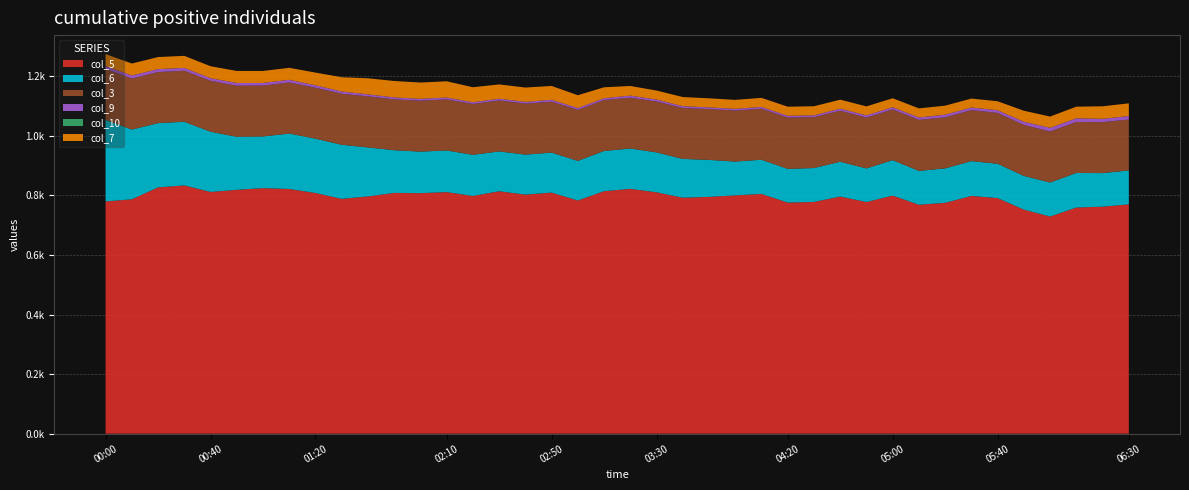

Reading left to right, what are all the values shown in this chart?

col_5: 779.7	786.8	826.8	833.4	811.6	818.6	824.3	821.5	808.0	788.3	796.5	808.3	807.5	811.0	798.1	813.8	802.6	809.3	782.8	814.1	821.9	810.3	792.1	795.0	800.1	804.8	775.8	777.9	796.0	777.7	799.2	768.6	775.0	798.1	790.8	752.1	729.0	759.2	762.1	769.8
col_6: 273.6	234.2	215.7	213.8	202.1	178.1	173.4	186.1	182.4	181.7	164.5	143.3	139.4	139.8	138.1	133.8	134.2	134.3	132.9	135.0	135.5	134.0	130.3	124.2	113.4	114.9	113.2	113.9	117.0	112.8	119.1	113.6	115.7	117.0	115.3	113.3	114.2	116.1	112.7	114.1
col_3: 170.9	171.5	171.4	171.2	170.9	171.4	170.8	171.4	171.2	171.2	171.4	170.9	170.9	171.5	170.7	171.0	171.2	171.0	171.4	171.0	170.6	170.7	170.9	170.6	171.2	171.4	172.1	171.1	171.2	170.8	170.2	171.2	171.2	171.1	170.7	171.1	171.3	171.1	171.1	170.7
col_9: 9.9	9.9	10.0	9.5	8.9	9.2	8.9	9.0	8.0	7.5	6.7	6.3	6.3	6.2	5.8	5.8	5.9	6.2	6.0	6.1	6.9	6.6	6.1	5.6	5.7	5.9	6.0	5.8	6.9	7.4	7.4	8.1	9.0	8.7	9.0	10.6	12.3	12.3	11.1	11.7
col_10: 0.0	0.0	0.0	0.0	0.0	0.0	0.0	0.0	0.0	0.0	0.0	0.0	0.0	0.0	0.0	0.0	0.0	0.0	0.0	0.0	0.0	0.0	0.0	0.0	0.0	0.0	0.0	0.0	0.0	0.0	0.0	0.0	0.0	0.0	0.0	0.0	0.0	0.0	0.1	0.0
col_7: 40.2	40.2	40.4	40.5	40.1	40.4	40.3	40.2	42.6	47.9	54.0	55.2	54.7	54.5	50.3	48.1	48.1	46.5	43.1	36.7	32.3	30.3	30.7	30.4	30.2	30.3	30.6	30.5	30.2	30.1	30.2	30.5	30.3	30.1	30.1	37.0	37.8	39.1	41.9	42.7